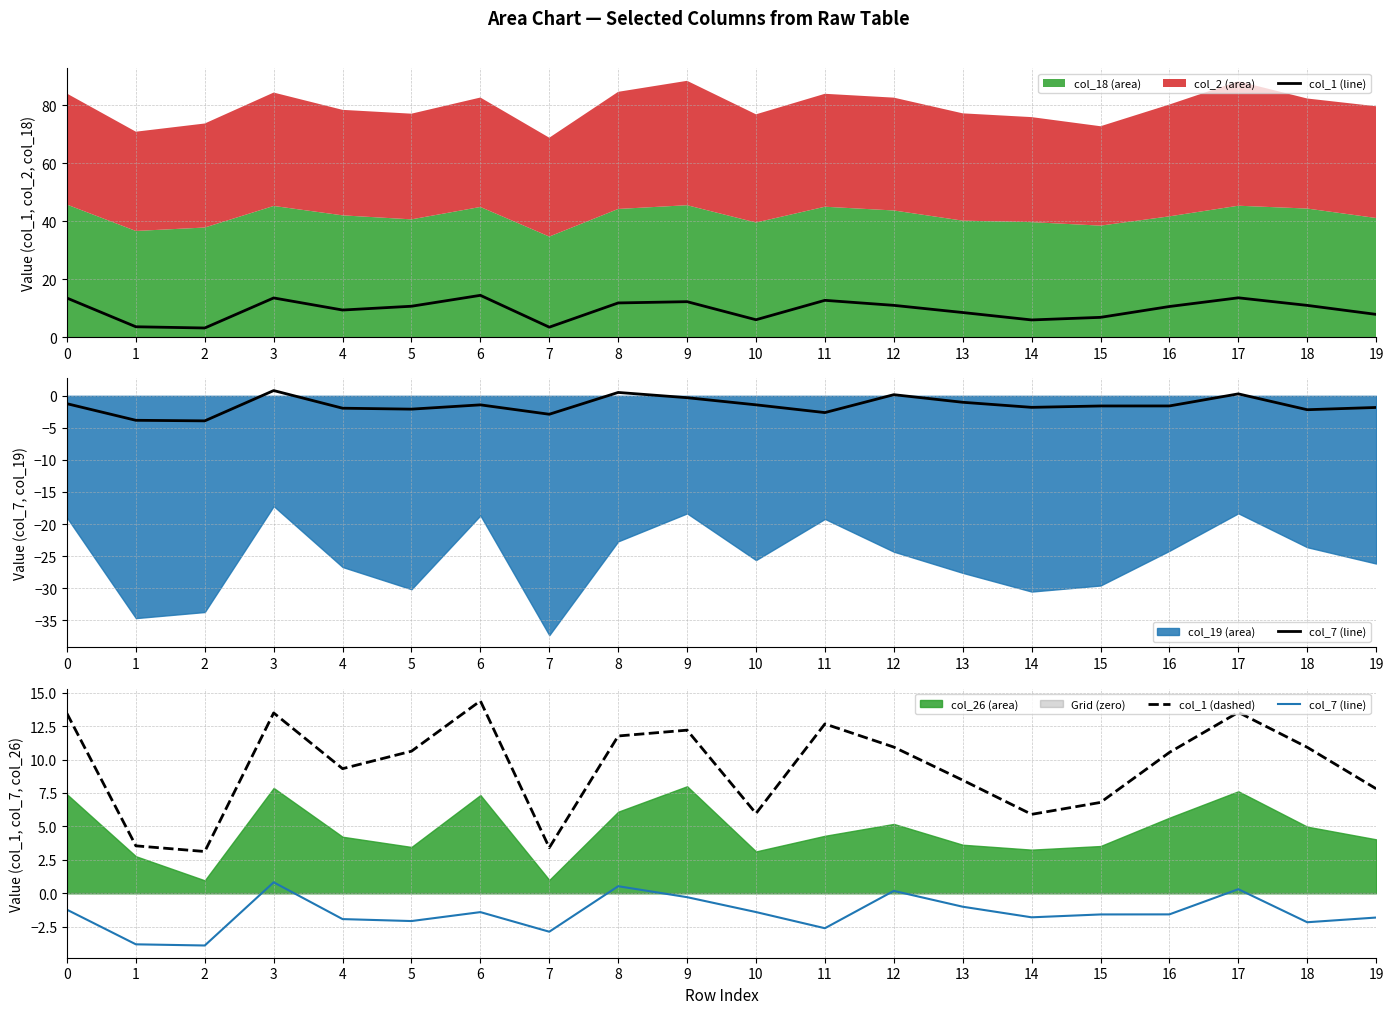

The value of col_7 (line) at 3 is 0.8. True or false?

True